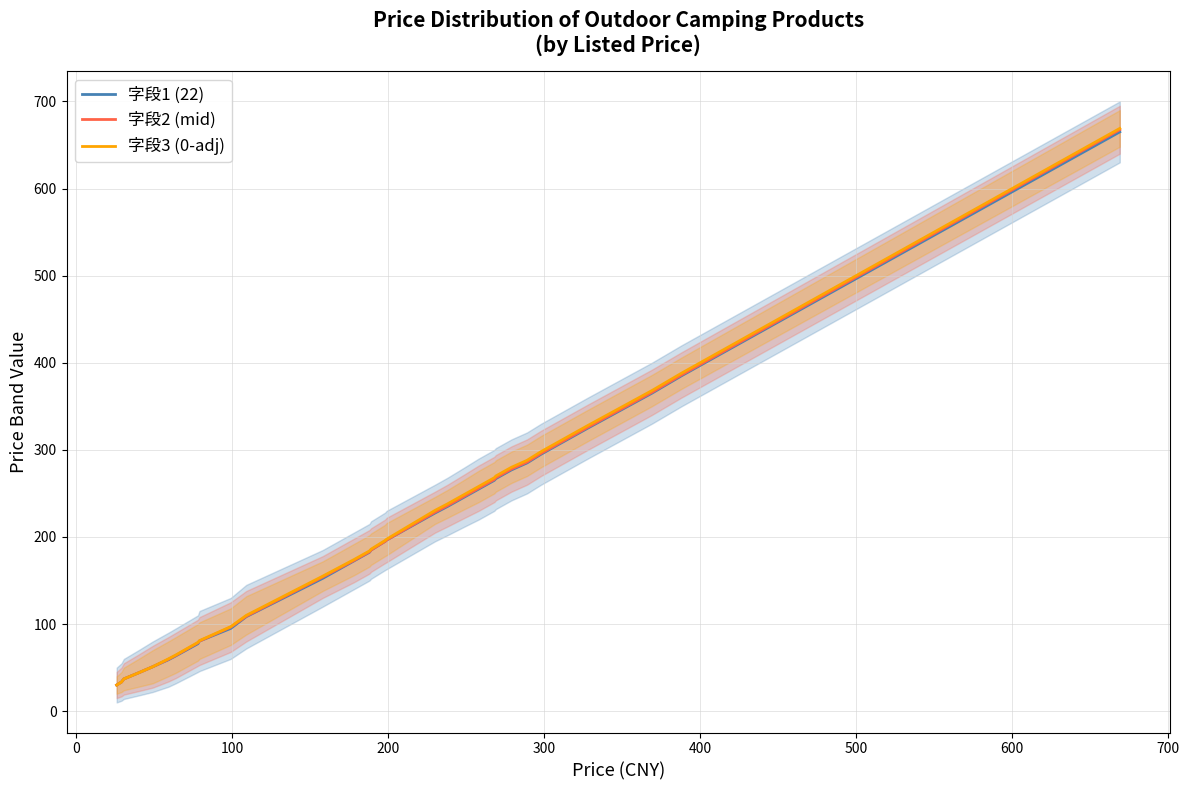

At how many categories does at least one series exceed 530?

1